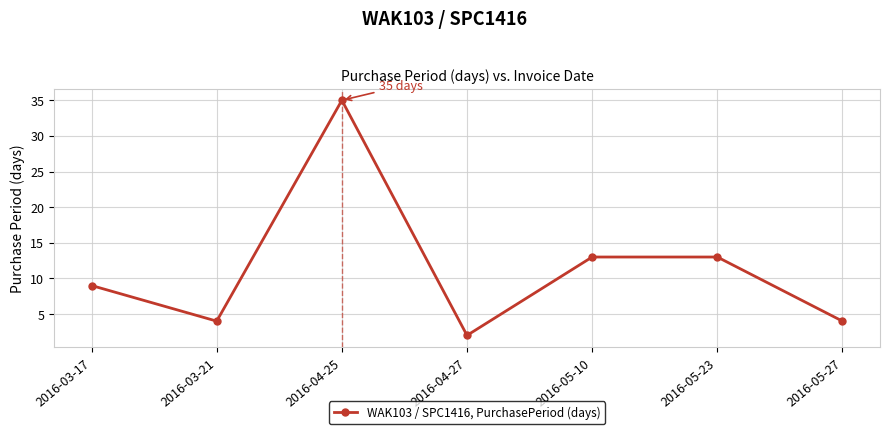

Reading left to right, transcribe all the data shown in this chart.

9	4	35	2	13	13	4